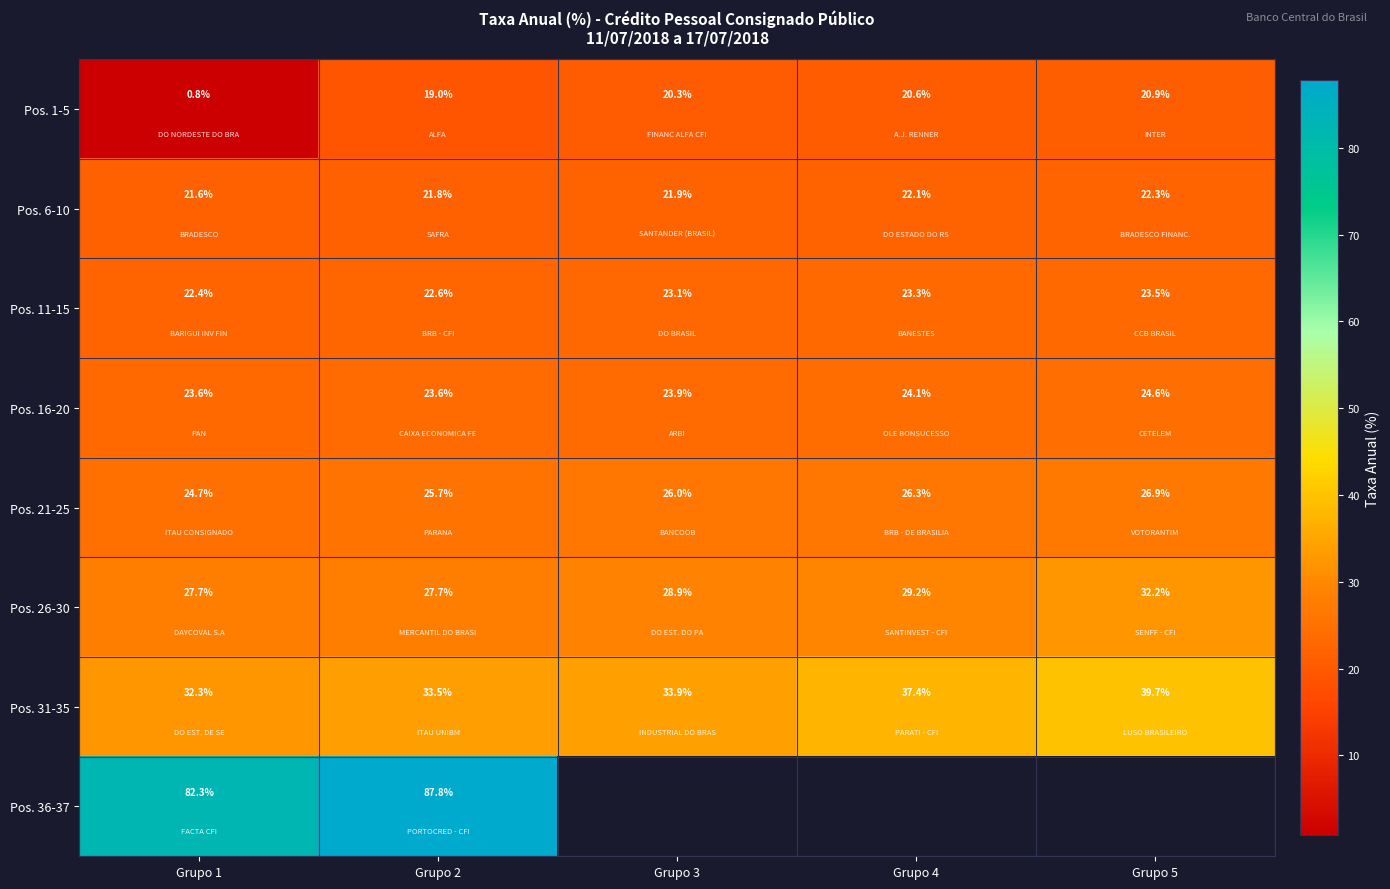

At how many categories does at least one series exceed 75?

2